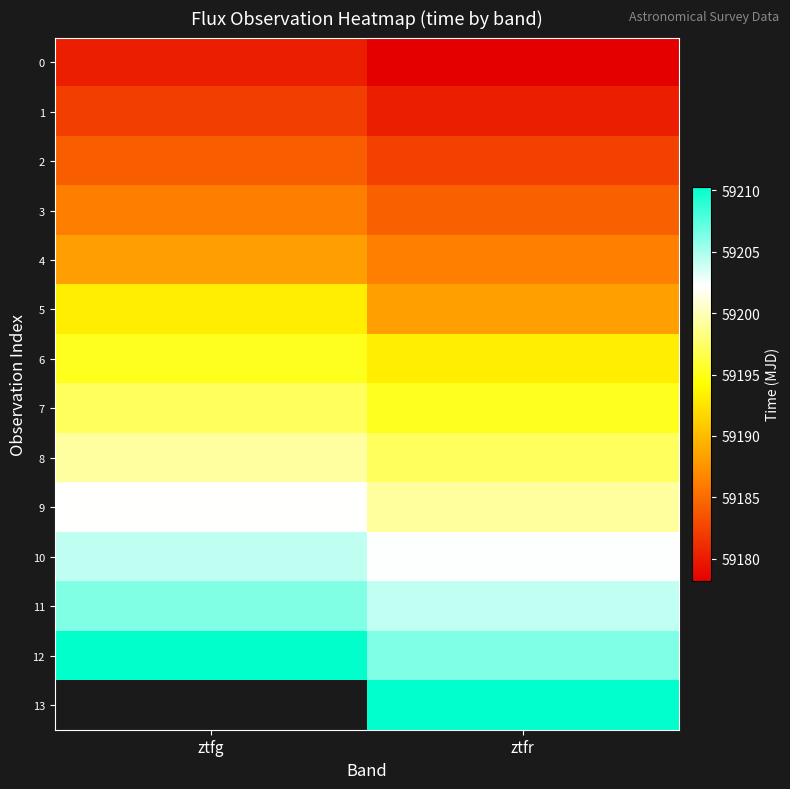

Which series has the largest total across all categories?

12